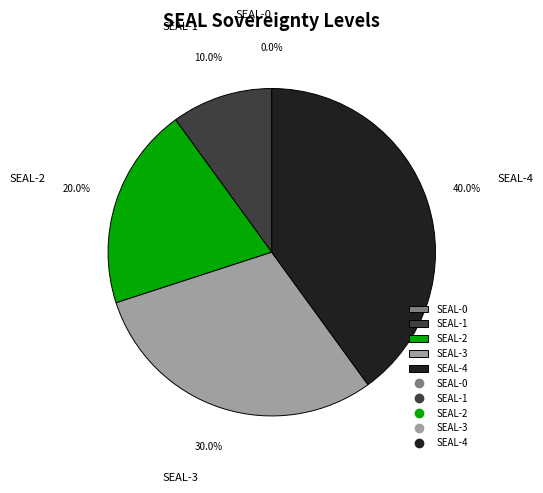

What portion of the pie excludes SEAL-0?

100.0%